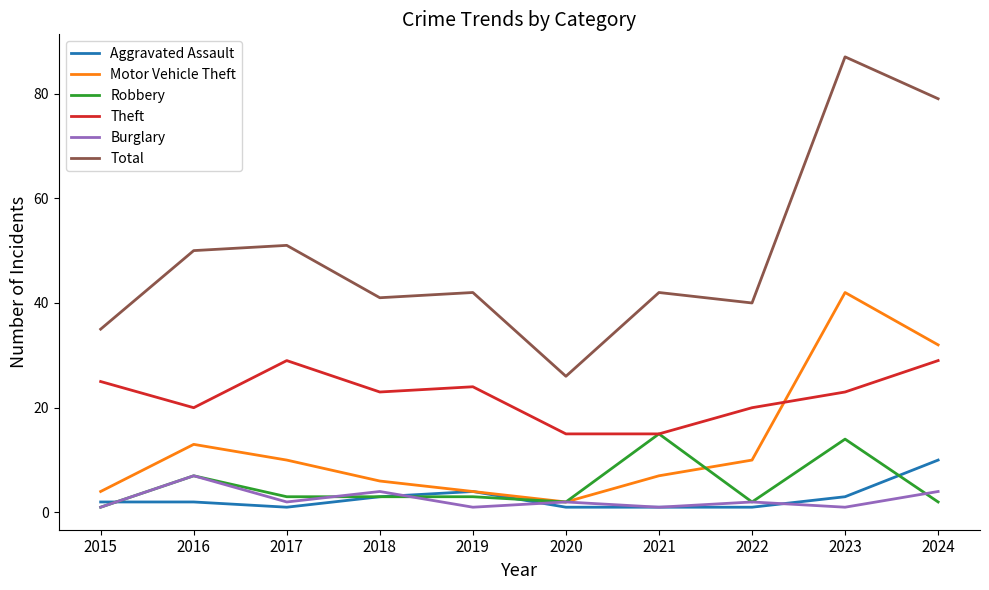

What is the difference between the maximum and minimum values in the Motor Vehicle Theft series?

40